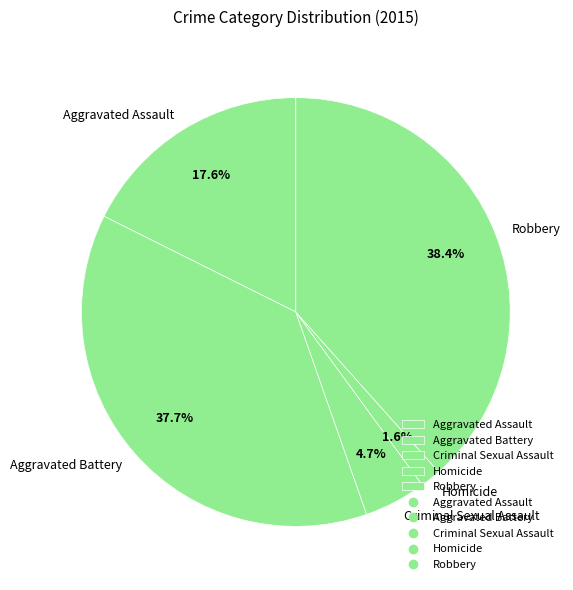

Which slice is the largest?

Robbery